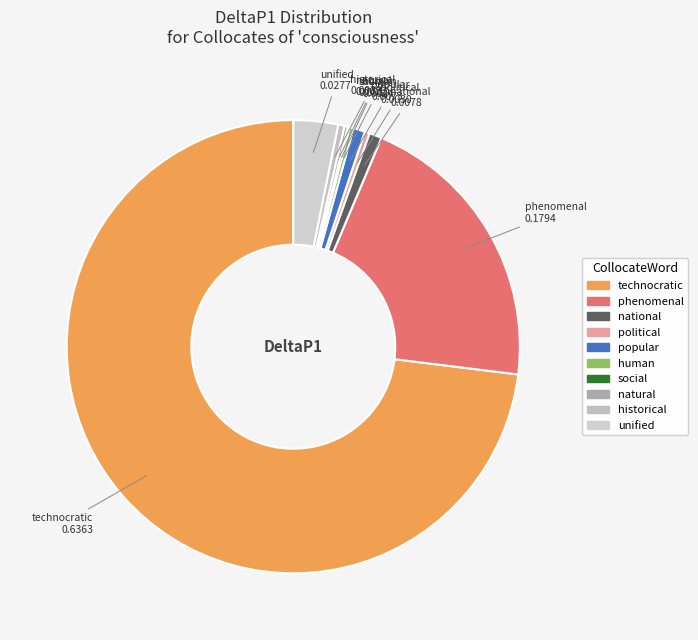

Which category accounts for the majority?

technocratic